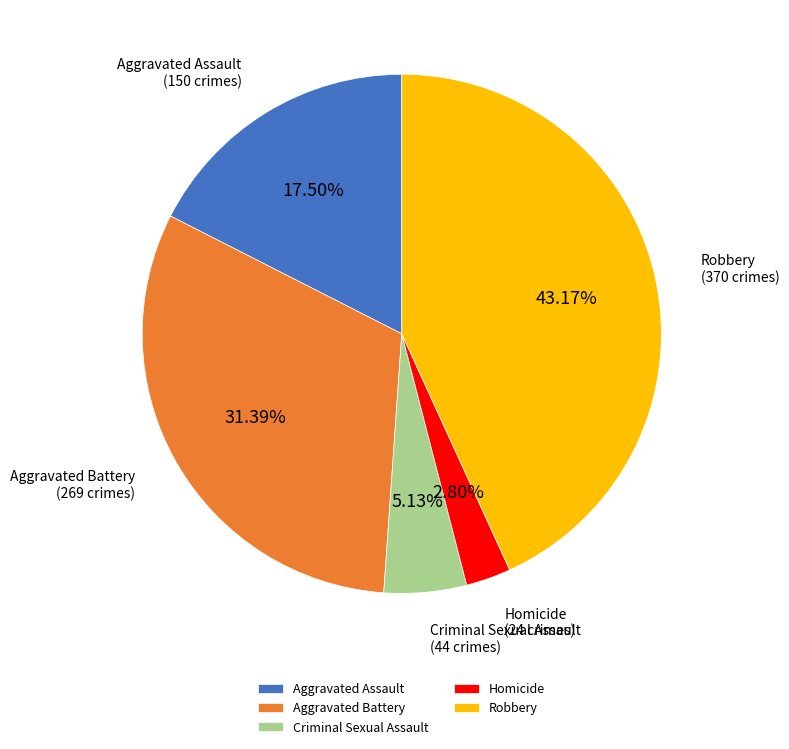

What is the smallest slice in the pie chart?

Homicide